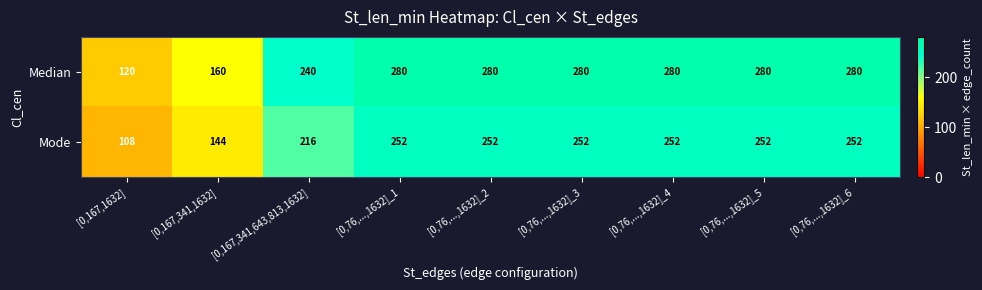

What is the greatest value displayed?

280